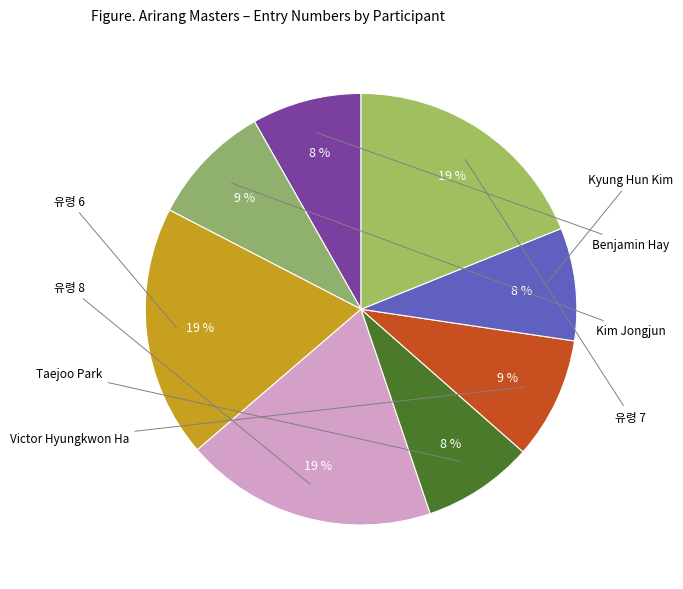

To the nearest percent, what portion does Kyung Hun Kim represent?

8%